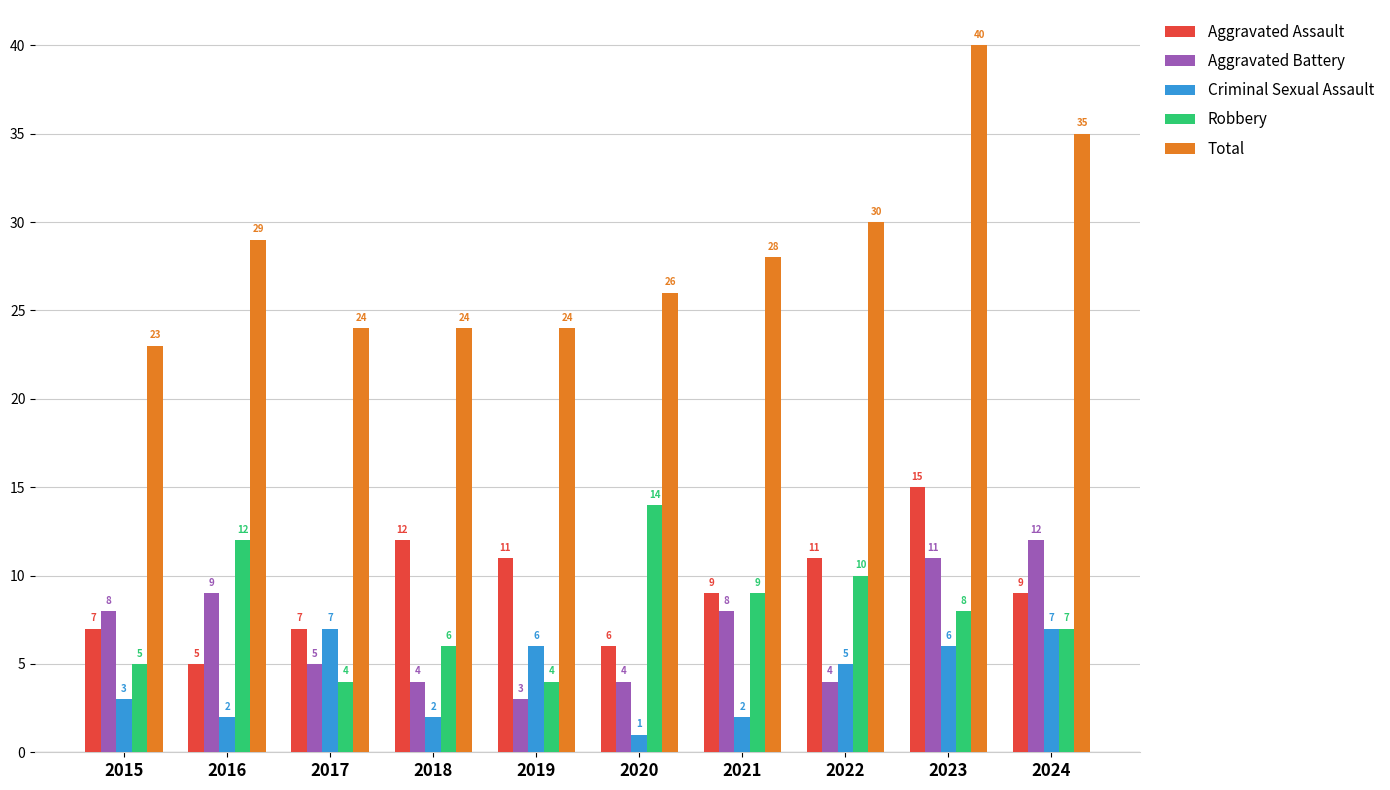

Is it true that Total equals 33 at 2018?

False